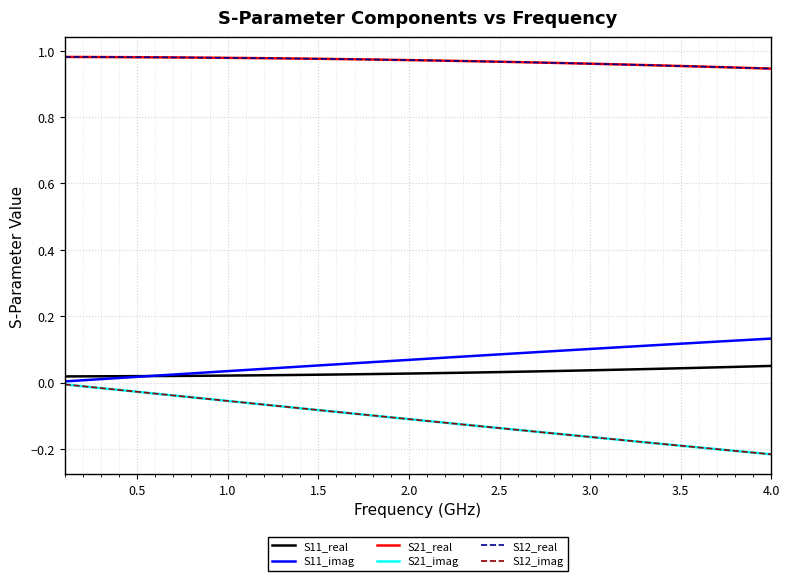

Does the chart display data point markers on the line(s)?

No